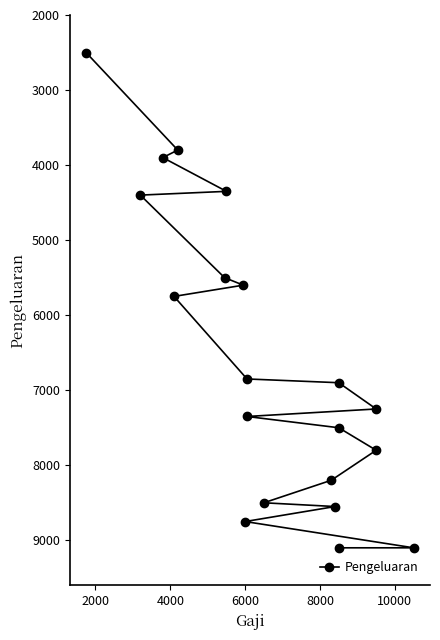

What is the label of the 17th point from the right?

6000